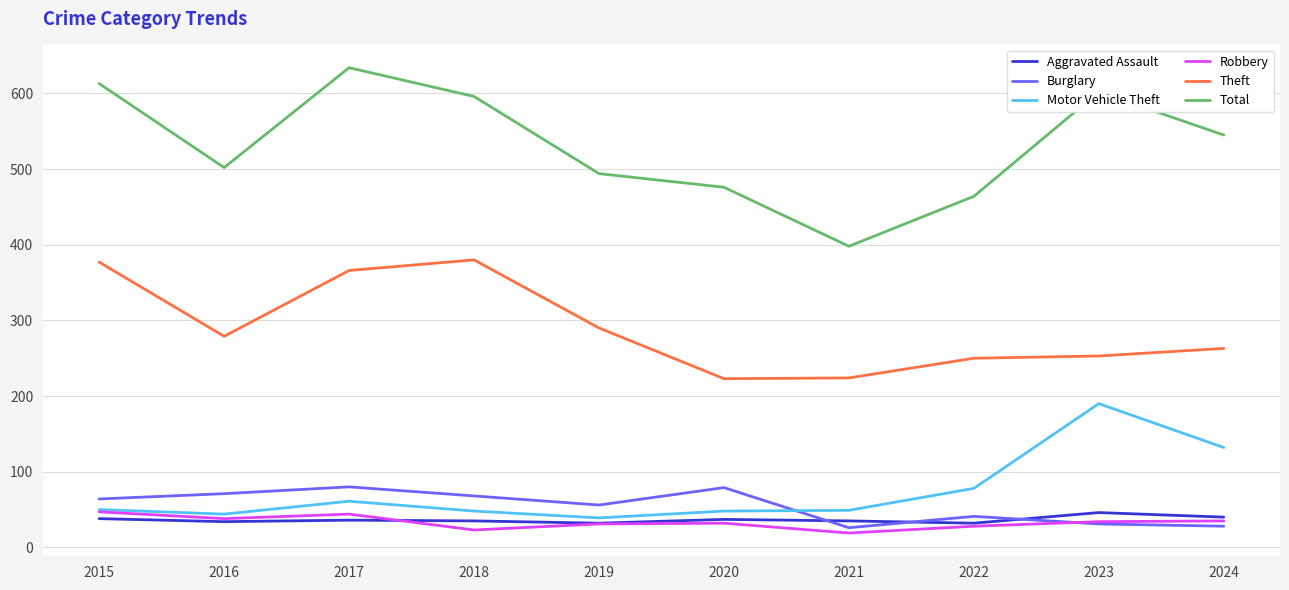

True or false: Aggravated Assault has more than 0 points higher than both neighbors.

True